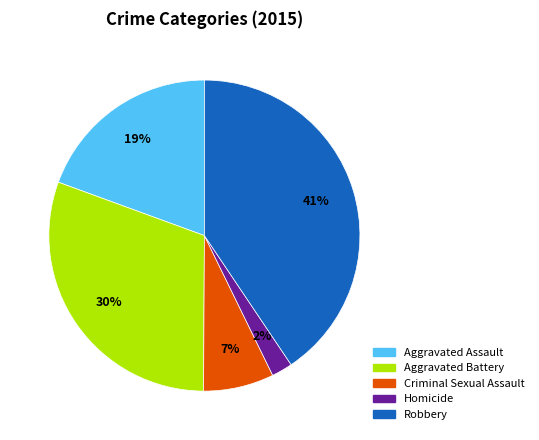

The Criminal Sexual Assault slice represents 1% of the pie. True or false?

False